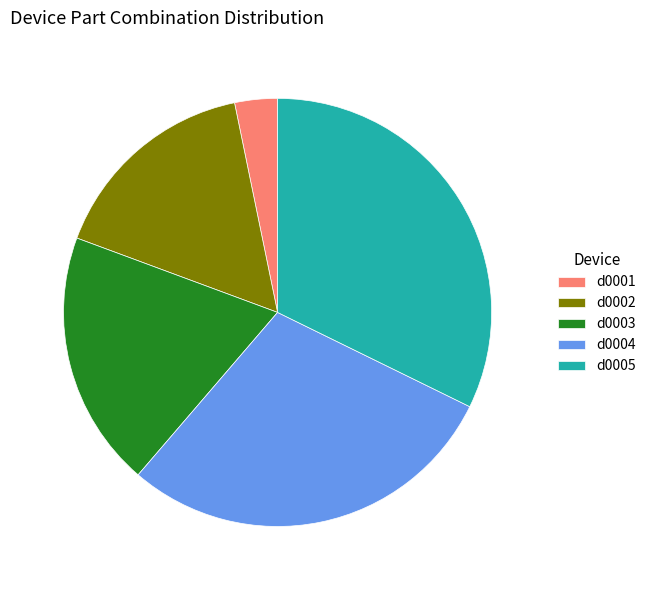

Which category has the smallest portion of the pie?

d0001